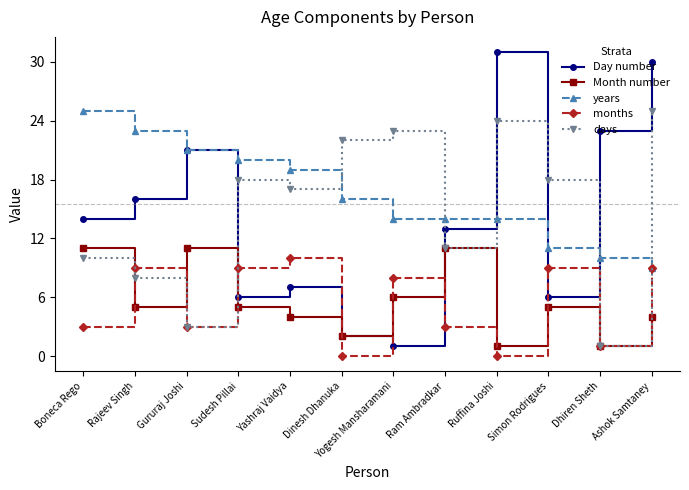

Reading left to right, list all the values displayed in this chart.

Day number: 14	16	21	6	7	2	1	13	31	6	23	30
Month number: 11	5	11	5	4	2	6	11	1	5	1	4
years: 25	23	21	20	19	16	14	14	14	11	10	9
months: 3	9	3	9	10	0	8	3	0	9	1	9
days: 10	8	3	18	17	22	23	11	24	18	1	25